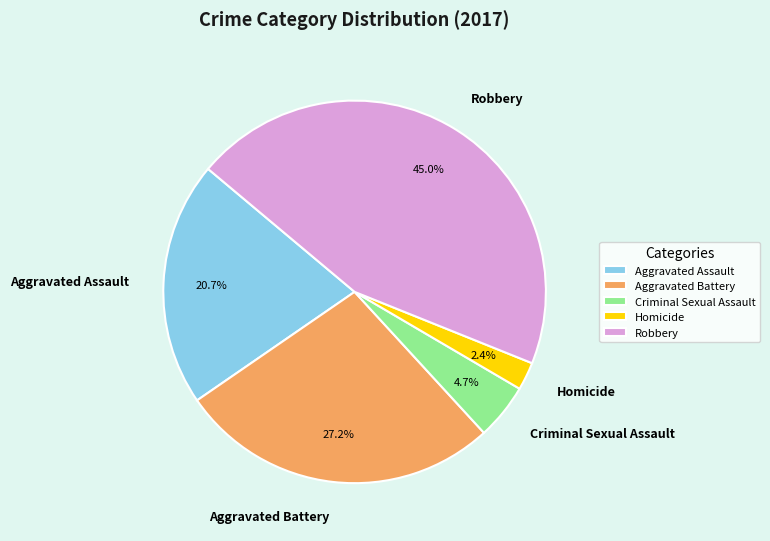

Does Criminal Sexual Assault account for over 50% of the chart?

No